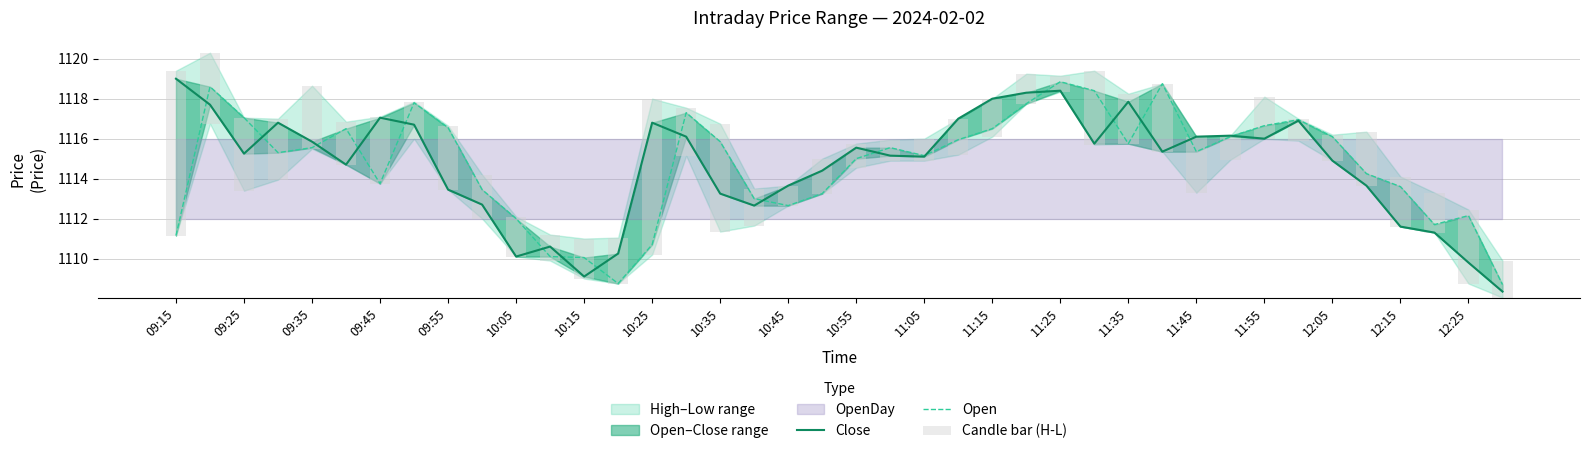

What is the minimum value for Open?

1108.7